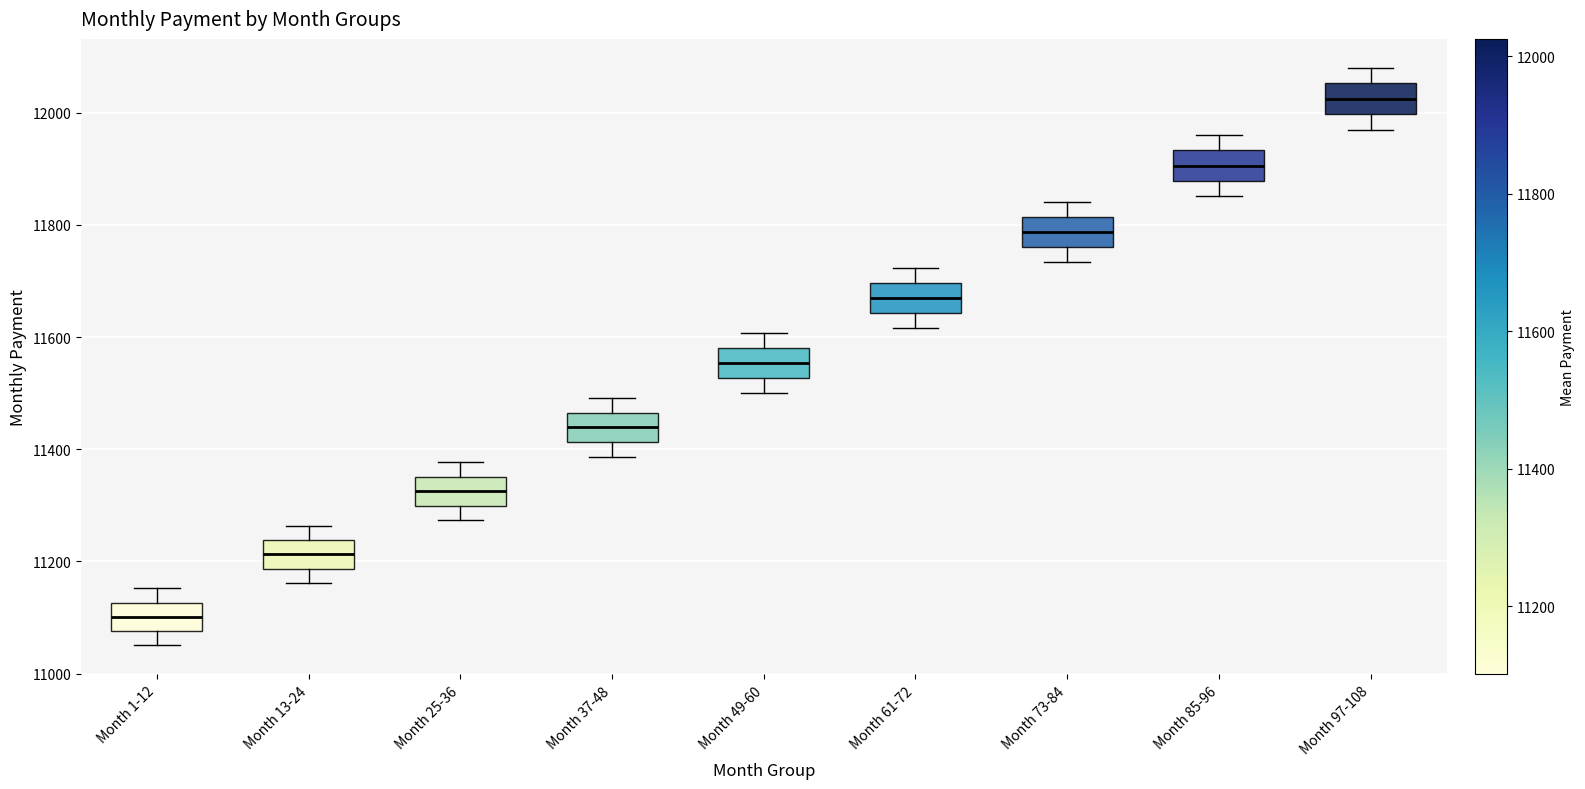

Which box's median line is the lowest?

Month 1-12